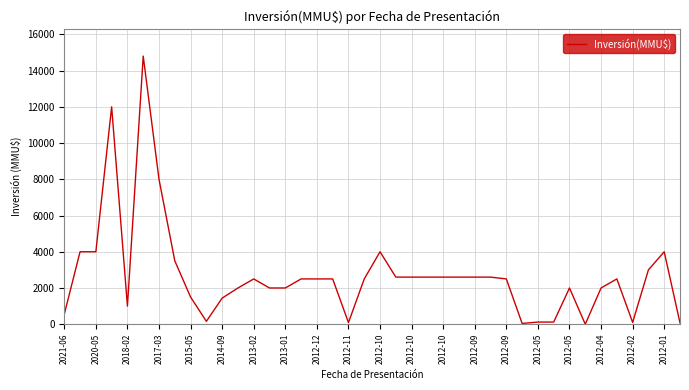

What is the difference between the maximum and minimum values?

14800